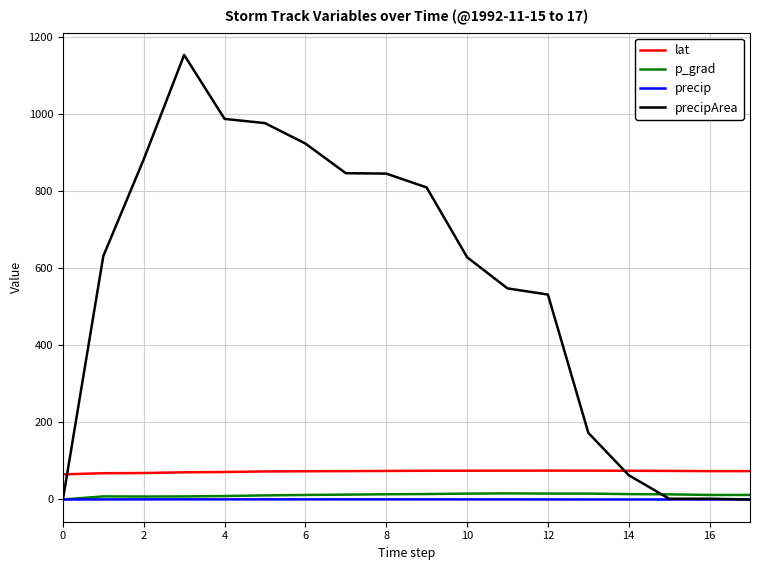

What is the maximum value shown in the chart?

1154.0